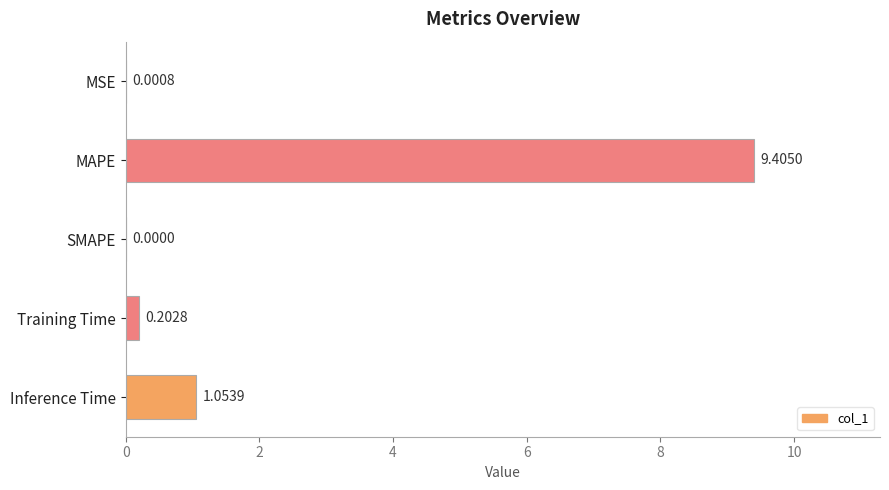

What is the sum of all values?

10.7